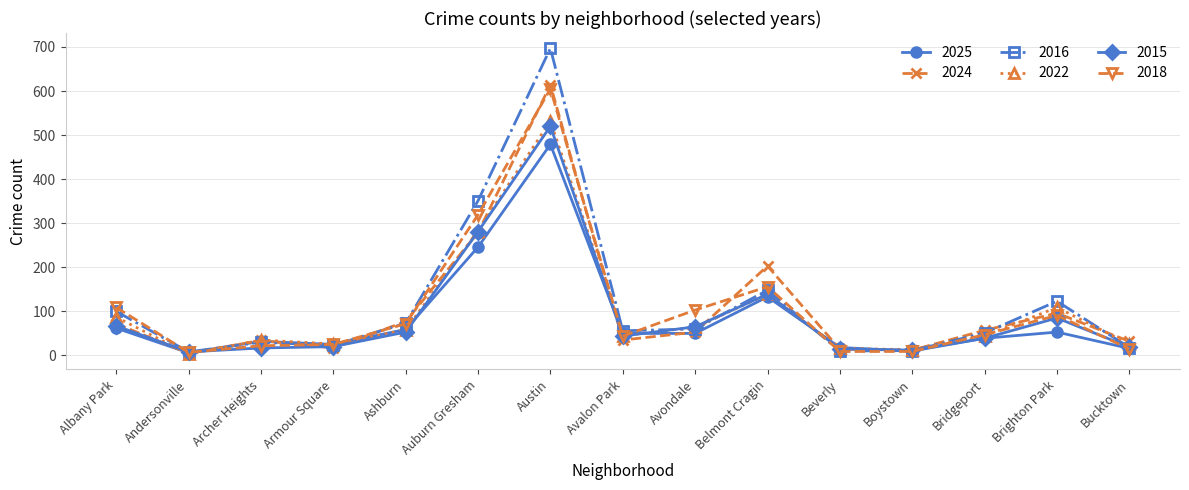

What is the maximum value shown in the chart?

697